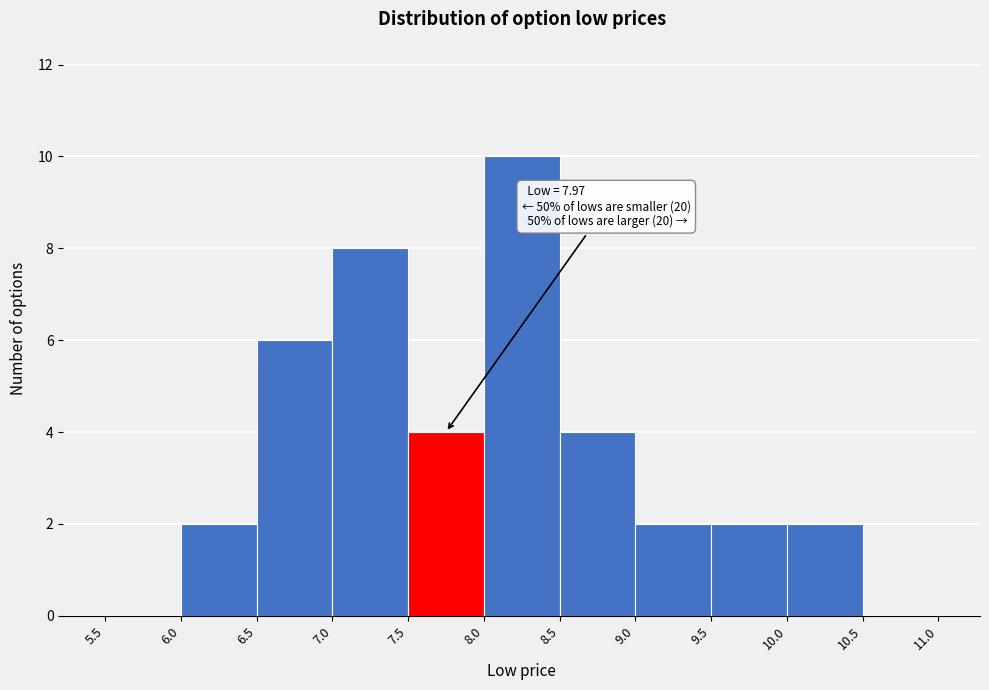

Over which range of the x-axis is the bar tallest?

8.0 to 8.5